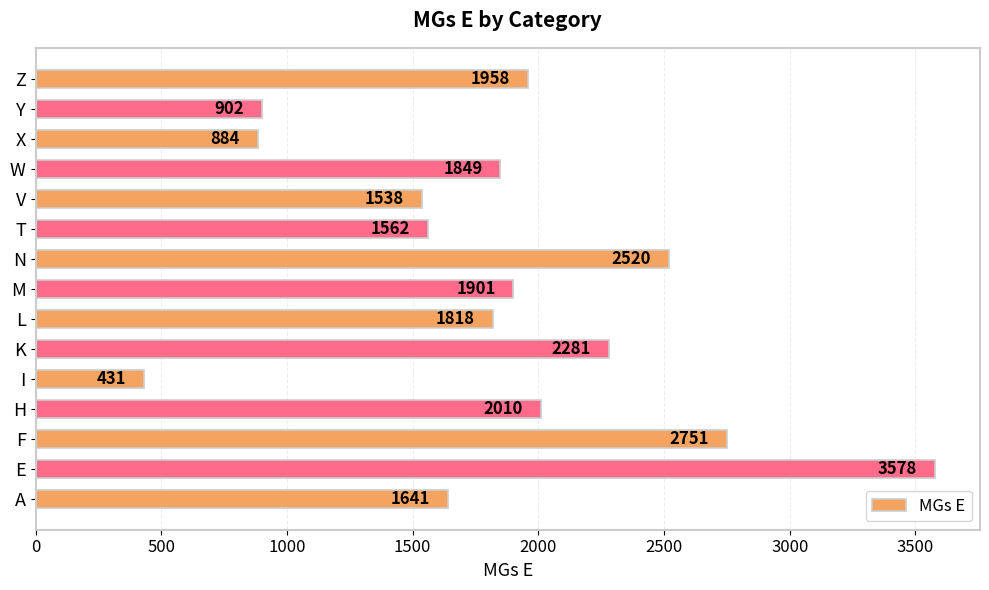

List the labels in order of value, largest first.

E, F, N, K, H, Z, M, W, L, A, T, V, Y, X, I